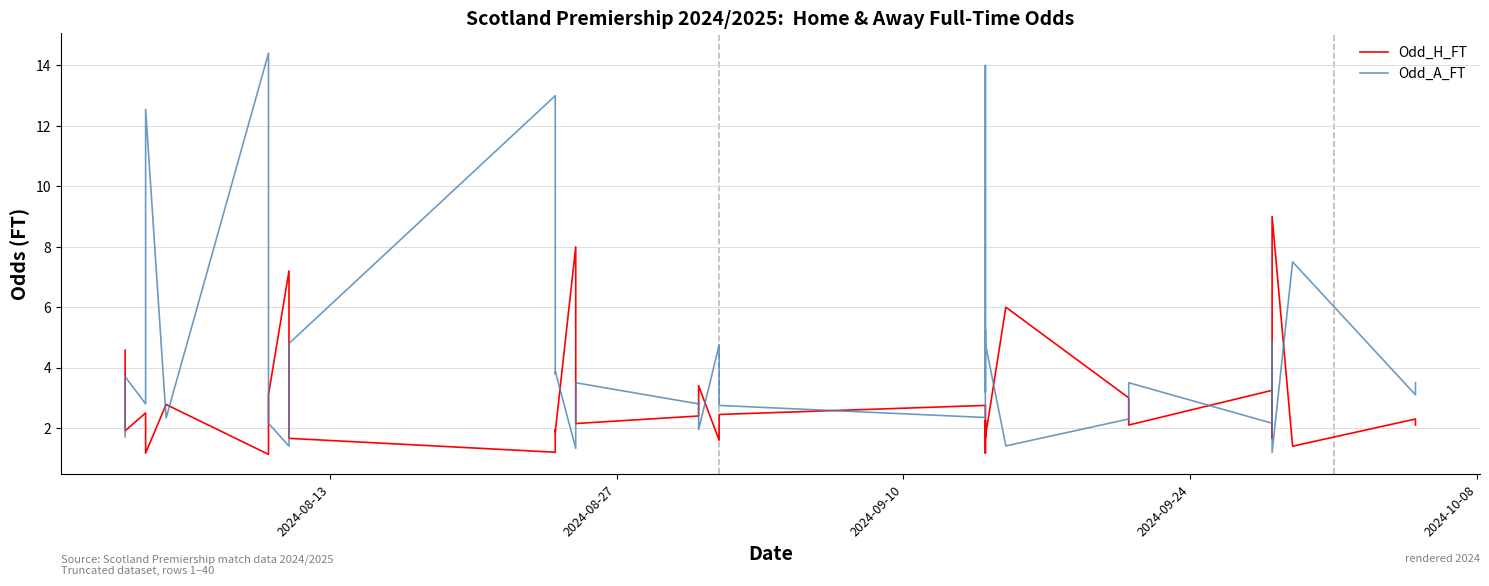

What is the lowest value of the Odd_A_FT series?

1.2